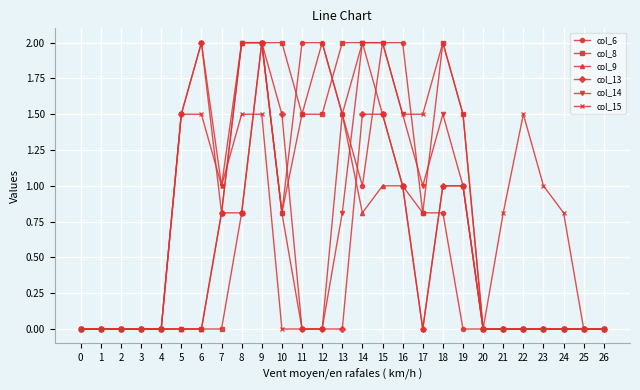

Reading left to right, transcribe all the data shown in this chart.

col_6: 0.0	0.0	0.0	0.0	0.0	0.0	0.0	0.8	2.0	2.0	0.8	2.0	2.0	1.5	1.0	2.0	2.0	0.8	0.8	0.0	0.0	0.0	0.0	0.0	0.0	0.0	0.0
col_8: 0.0	0.0	0.0	0.0	0.0	0.0	0.0	0.0	0.8	2.0	2.0	1.5	1.5	2.0	2.0	1.5	1.0	0.8	2.0	1.5	0.0	0.0	0.0	0.0	0.0	0.0	0.0
col_9: 0.0	0.0	0.0	0.0	0.0	0.0	0.0	0.8	2.0	2.0	0.8	1.5	2.0	1.5	0.8	1.0	1.0	0.0	1.0	1.0	0.0	0.0	0.0	0.0	0.0	0.0	0.0
col_13: 0.0	0.0	0.0	0.0	0.0	1.5	2.0	0.8	0.8	2.0	1.5	0.0	0.0	0.0	1.5	1.5	1.0	0.0	1.0	1.0	0.0	0.0	0.0	0.0	0.0	0.0	0.0
col_14: 0.0	0.0	0.0	0.0	0.0	1.5	2.0	1.0	2.0	2.0	0.8	0.0	0.0	0.8	2.0	2.0	1.5	1.0	1.5	1.0	0.0	0.0	0.0	0.0	0.0	0.0	0.0
col_15: 0.0	0.0	0.0	0.0	0.0	1.5	1.5	1.0	1.5	1.5	0.0	0.0	0.0	1.5	2.0	2.0	1.5	1.5	2.0	1.5	0.0	0.8	1.5	1.0	0.8	0.0	0.0